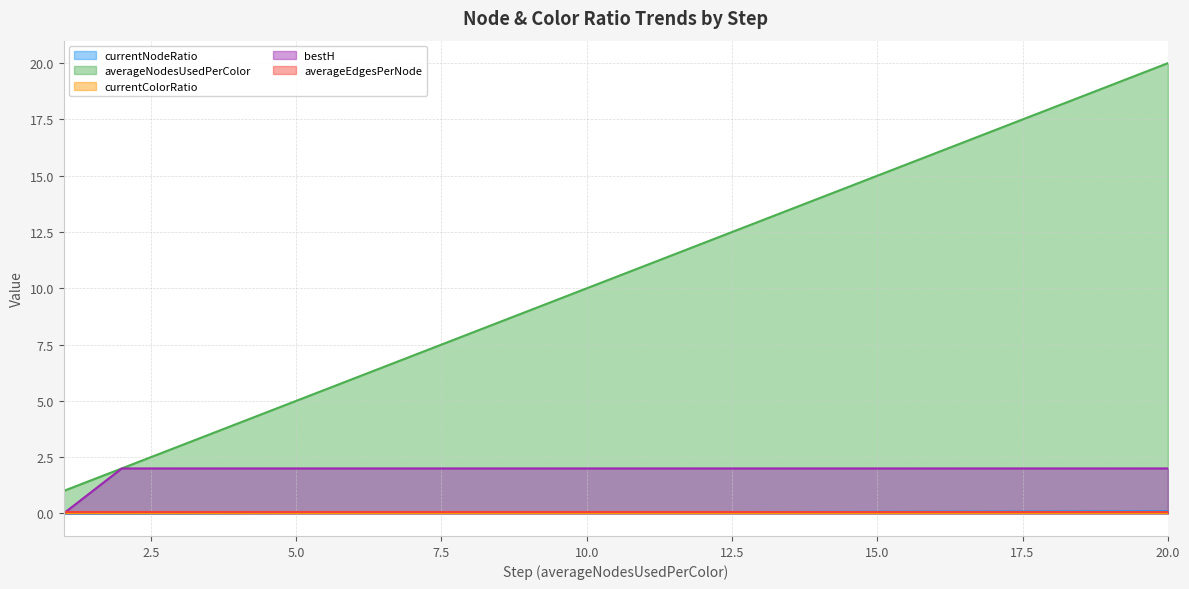

At how many categories does at least one series exceed 13?

7